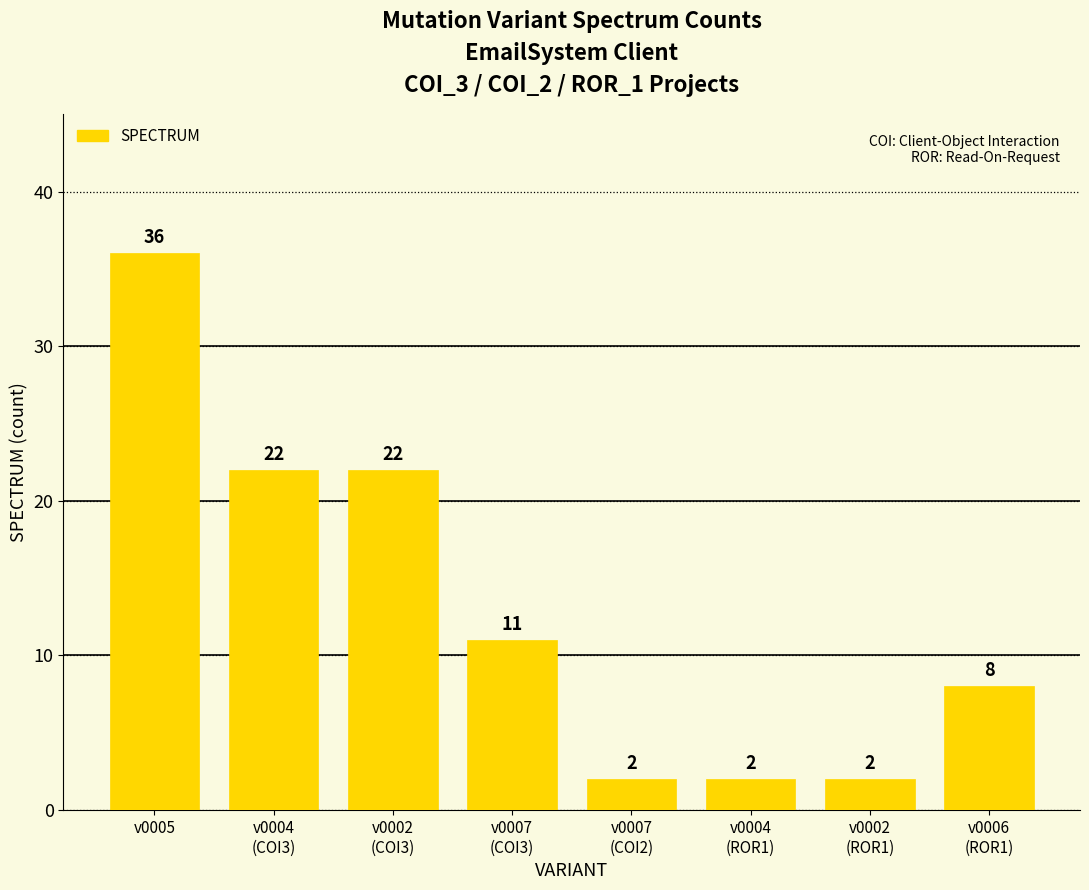

What is the difference between the second highest and minimum values?

20